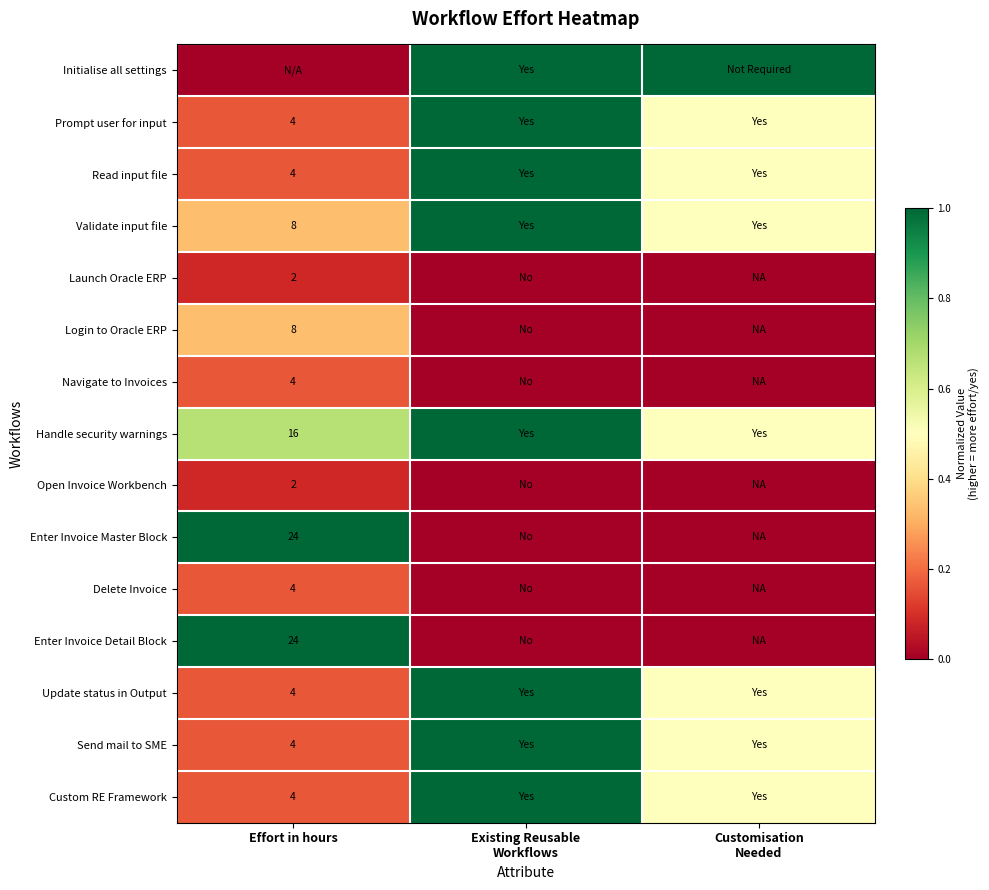

What is the total value across all series at Customisation
Needed?

4.5